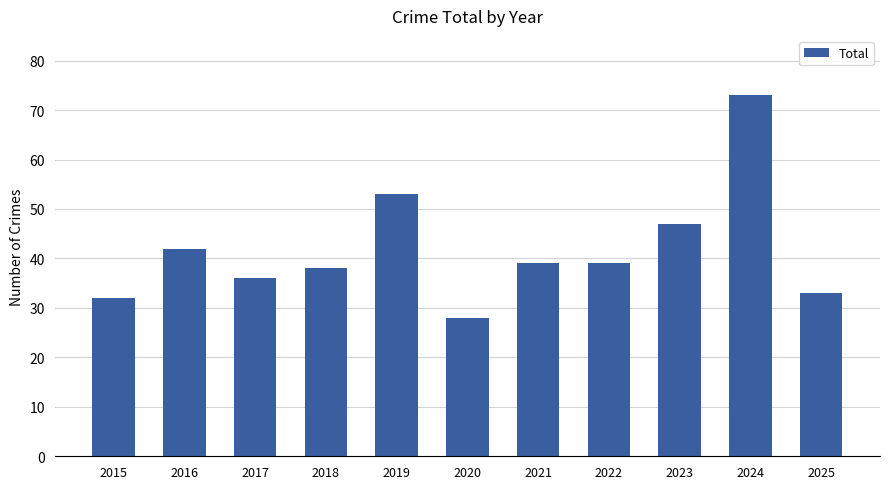

How many bars are there in total?

11